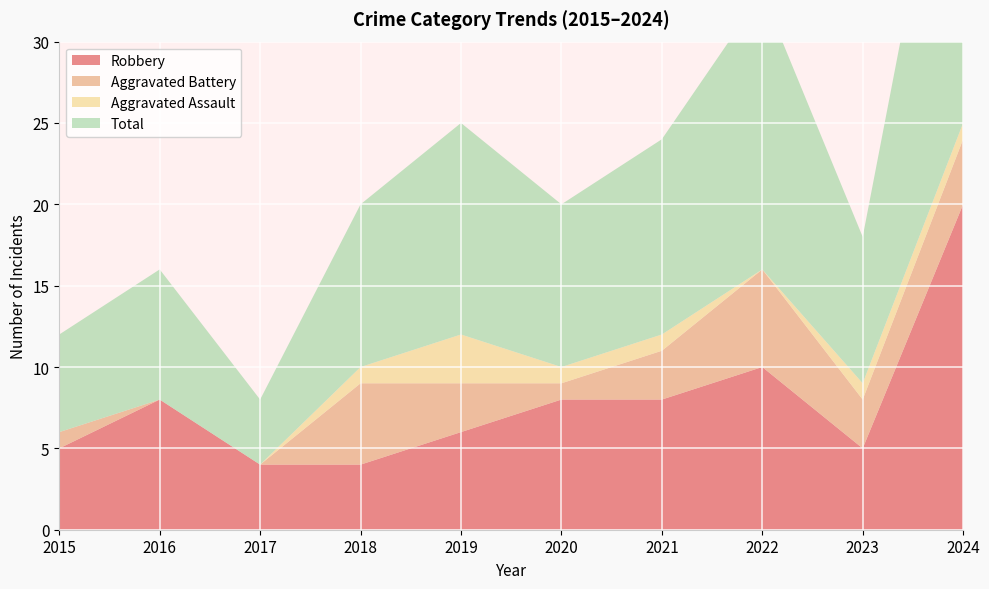

Reading right to left, transcribe all the data shown in this chart.

Robbery: 20	5	10	8	8	6	4	4	8	5
Aggravated Battery: 4	3	6	3	1	3	5	0	0	1
Aggravated Assault: 1	1	0	1	1	3	1	0	0	0
Total: 25	9	17	12	10	13	10	4	8	6